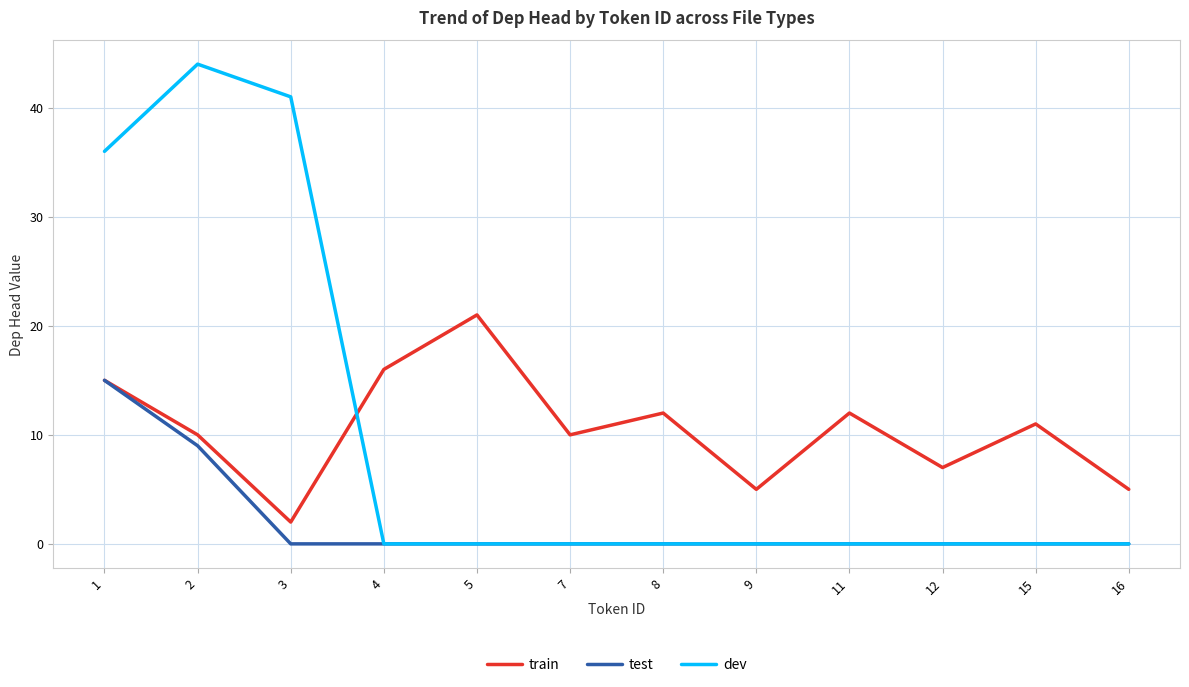

Is it true that test equals 0 at 12?

True